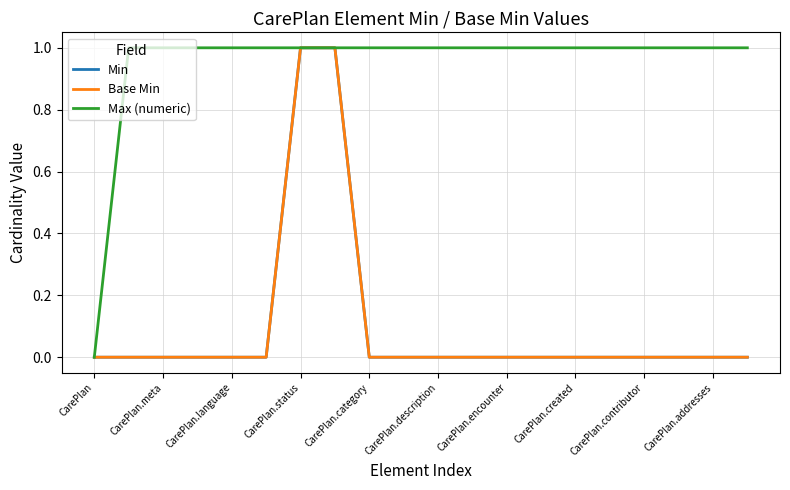

What is the difference between the second highest and minimum values in the Base Min series?

1